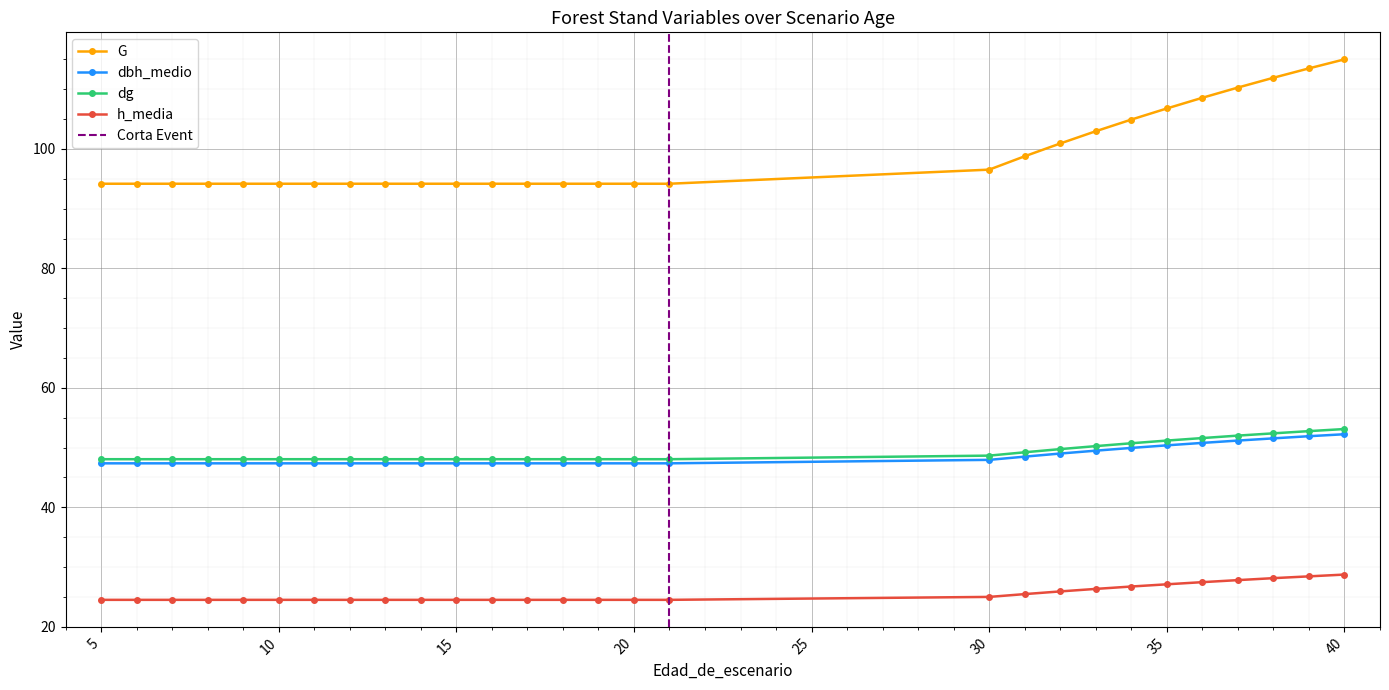

What is the spread (max minus min) of values at 16?

69.7